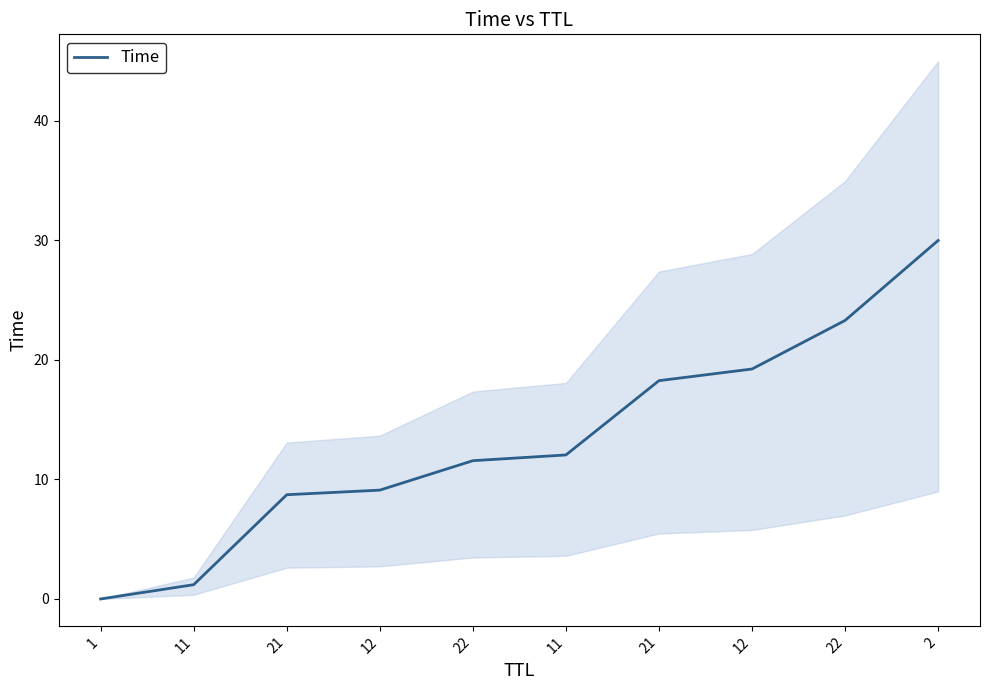

Rank the categories by value from lowest to highest.

1, 11, 21, 12, 22, 11, 21, 12, 22, 2